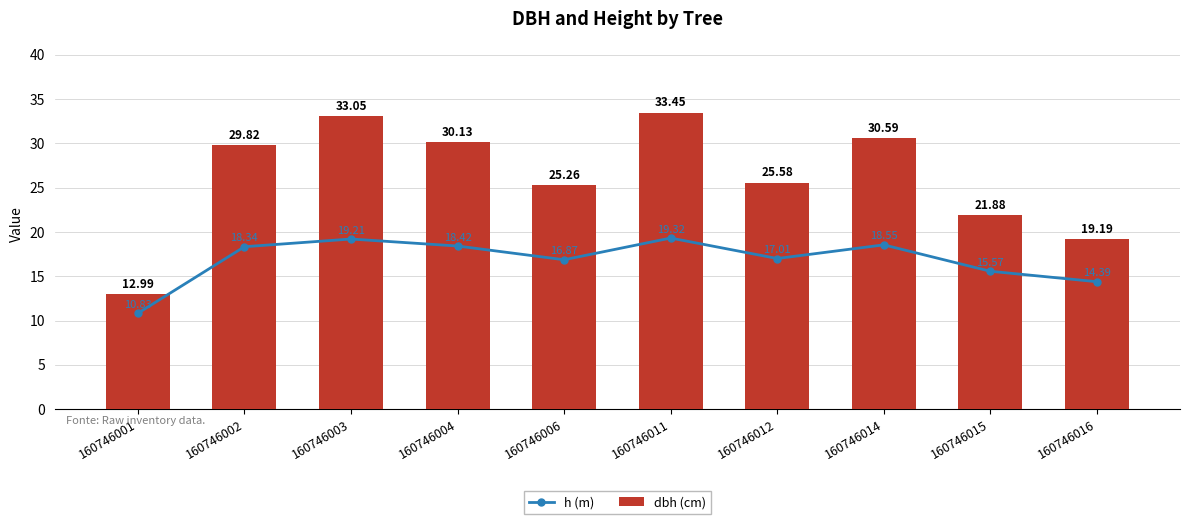

Where does the dbh (cm) series first go above 29?

160746002